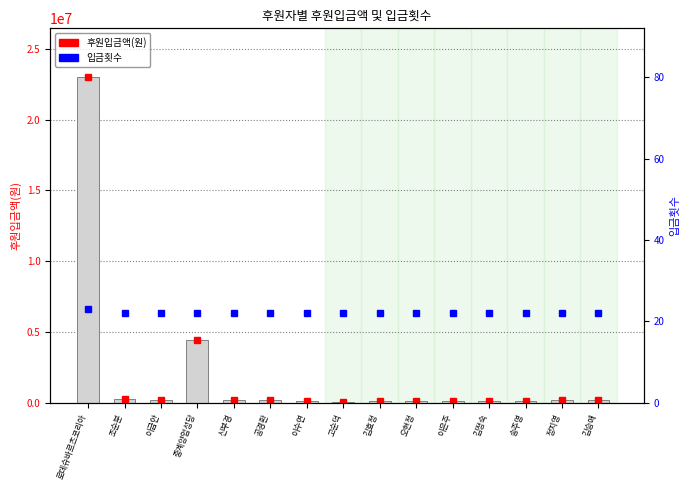

The value of 입금횟수 at 로데슈바르츠코리아 is 23. True or false?

True